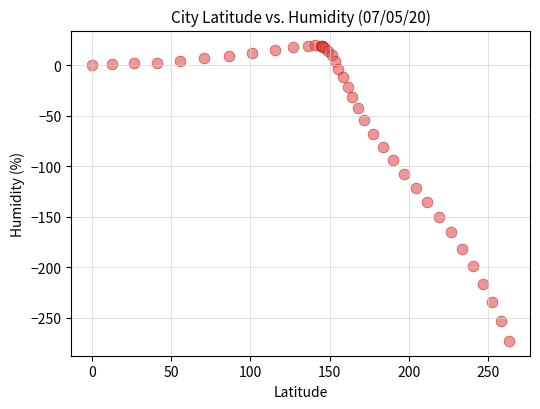

What Y value in the scatter plot is closest to -126?

-121.2